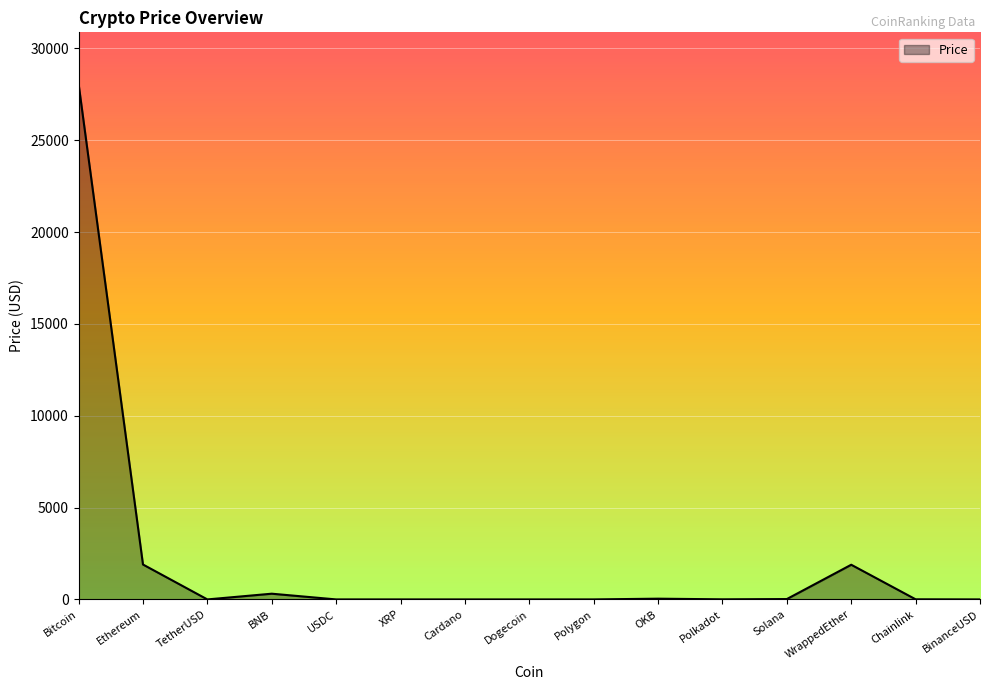

How many lines are shown in the chart?

1